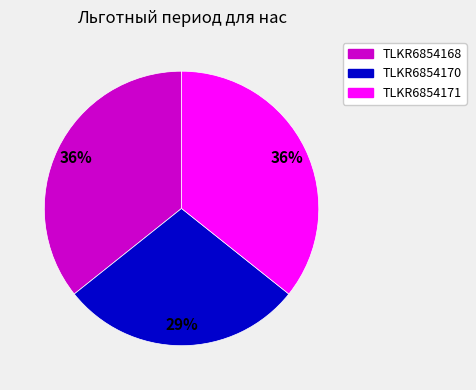

Is the sum of TLKR6854171 and TLKR6854170 greater than half?

Yes